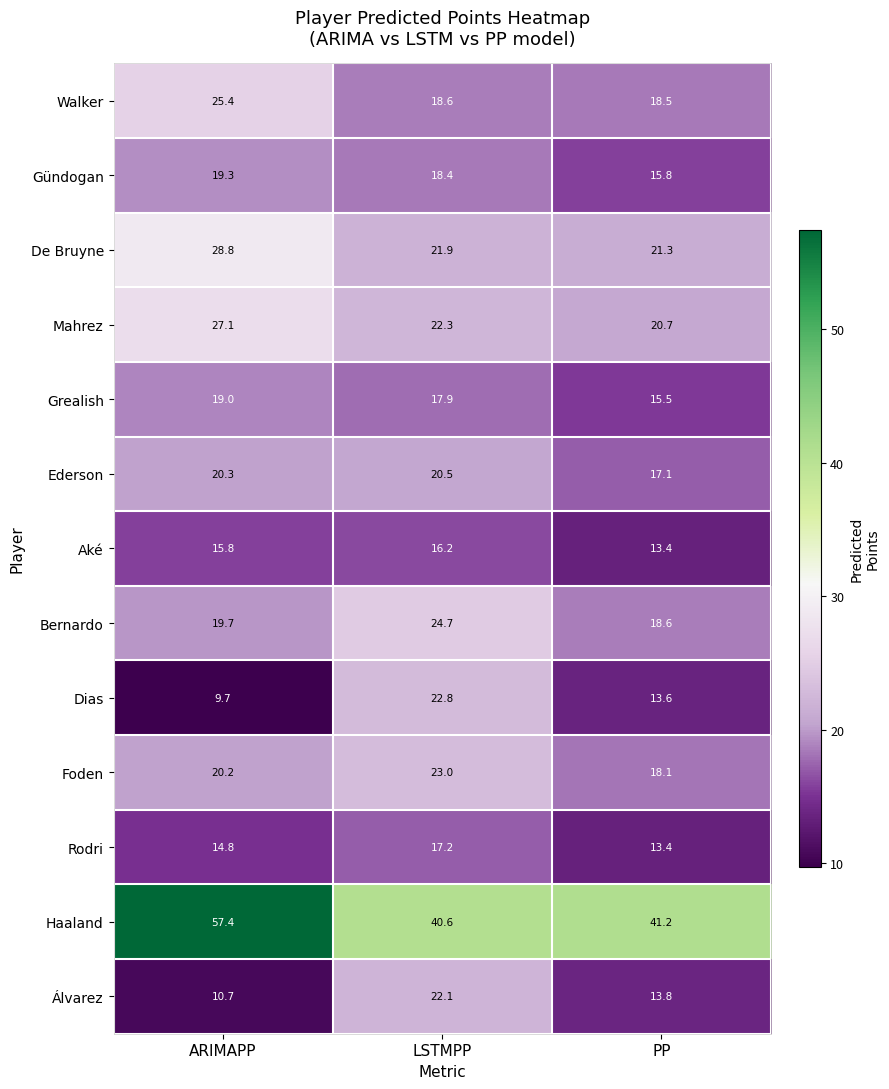

What is the difference between the maximum and minimum values in the Rodri series?

3.8